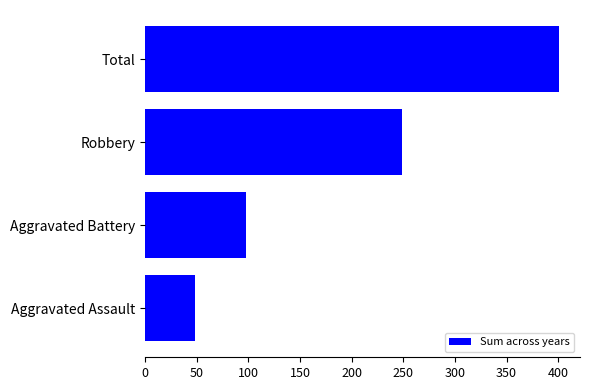

List the labels in order of value, smallest first.

Aggravated Assault, Aggravated Battery, Robbery, Total